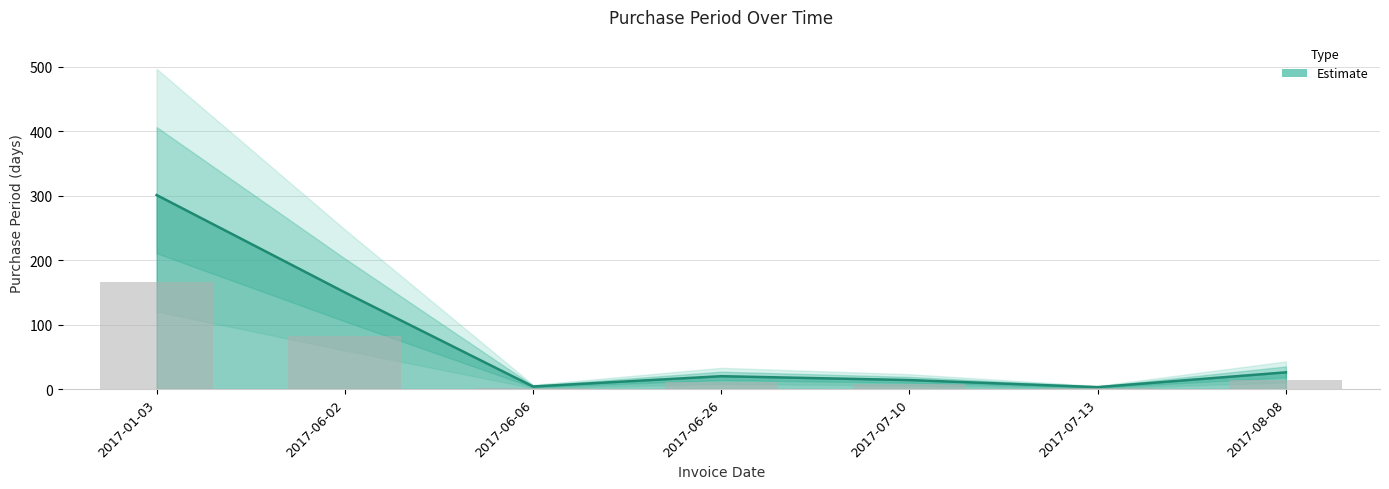

The chart shows a value of 150 at 2017-06-02. True or false?

True